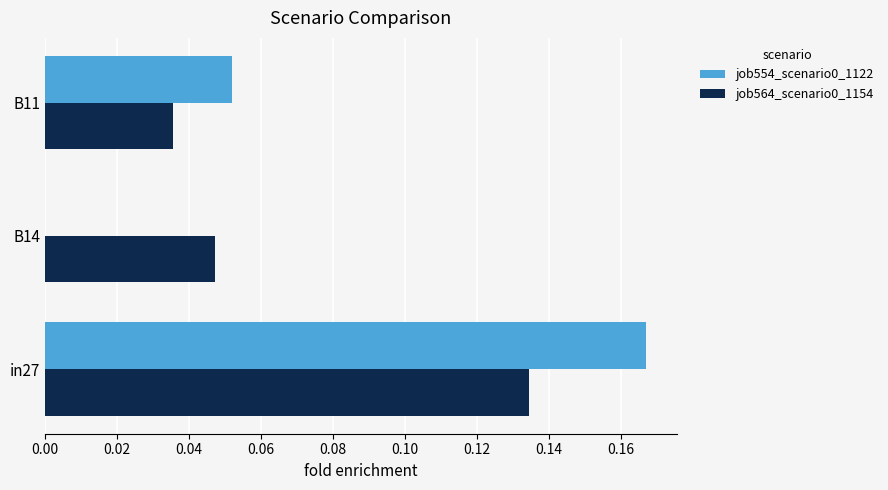

Is it true that job564_scenario0_1154 equals 0.1 at B14?

False